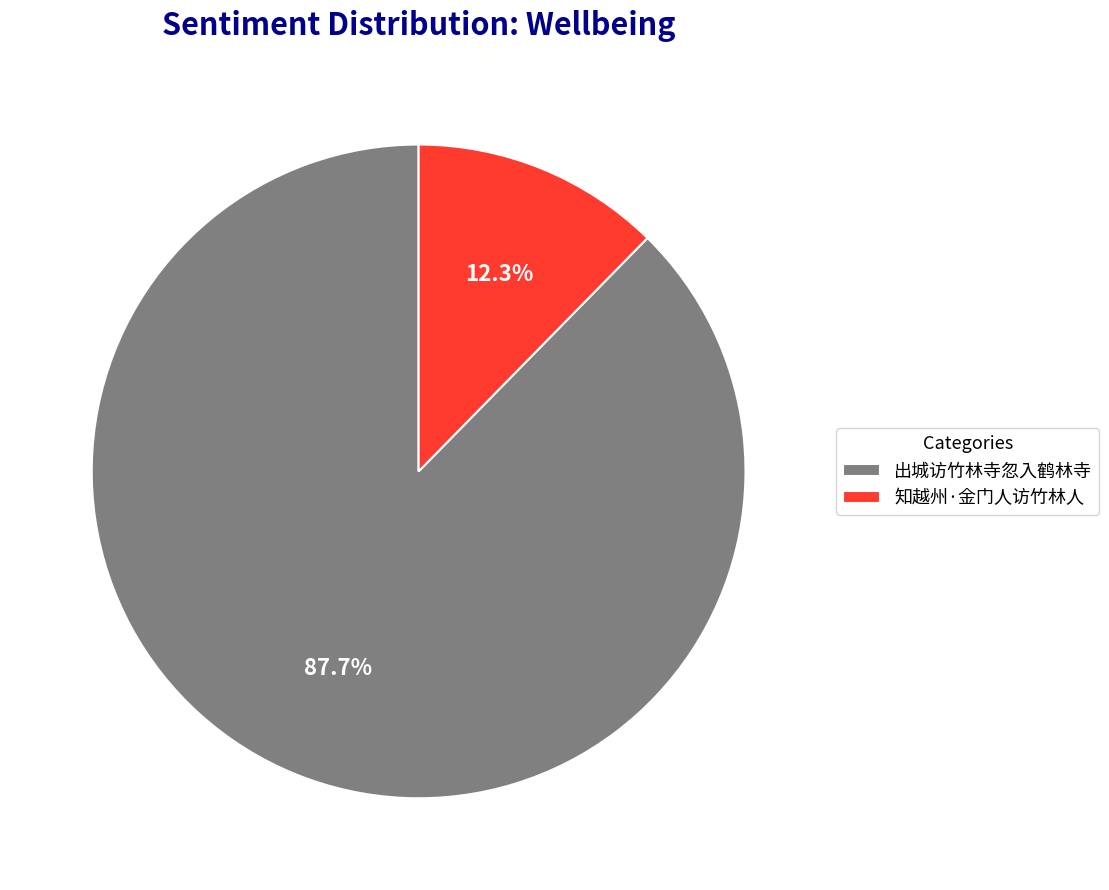

What percentage is NOT represented by 出城访竹林寺忽入鹤林寺?

12.3%